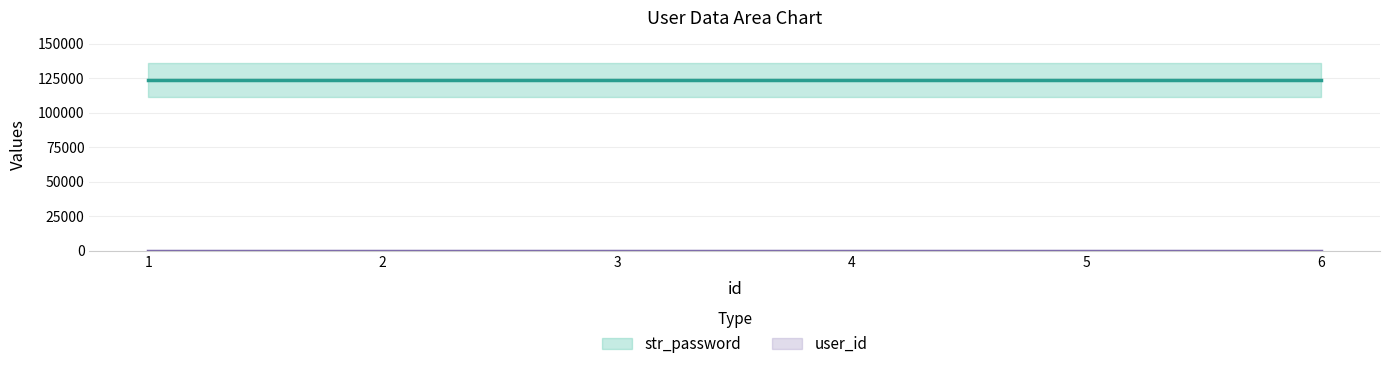

True or false: user_id and str_password intersect in this chart.

False